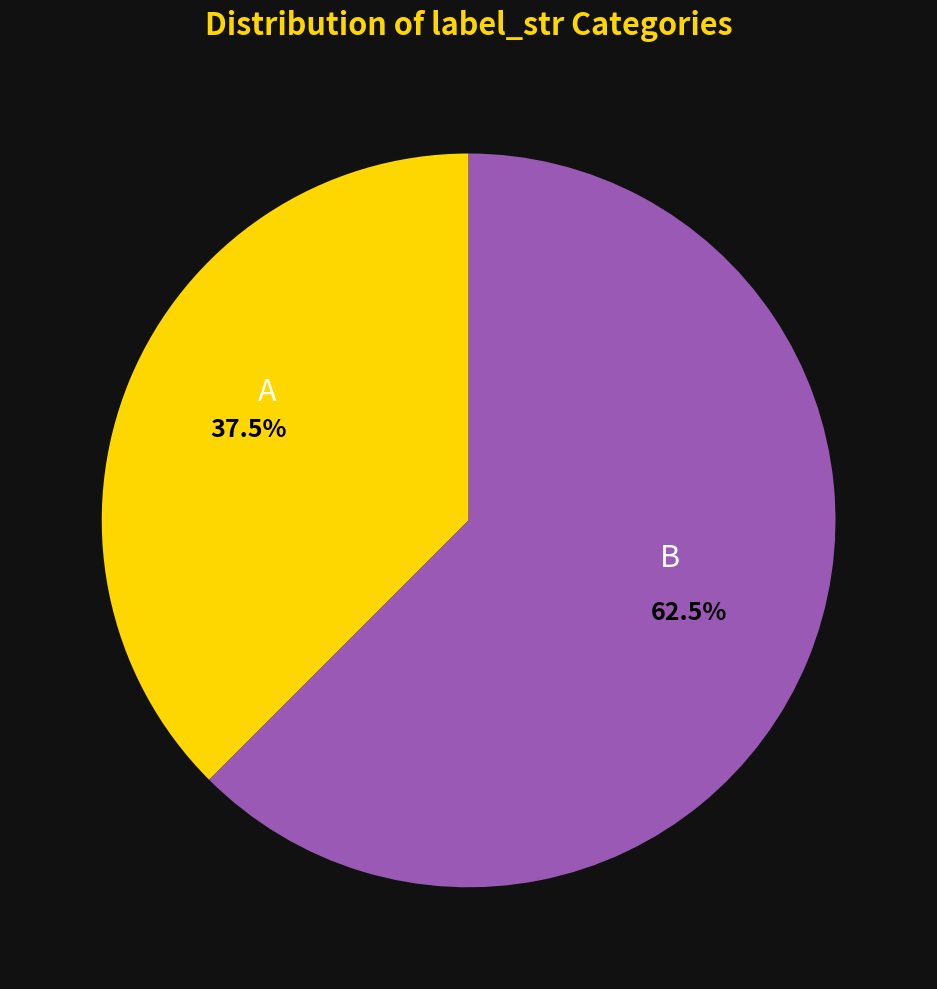

Is it true that B is 49% of the pie?

False